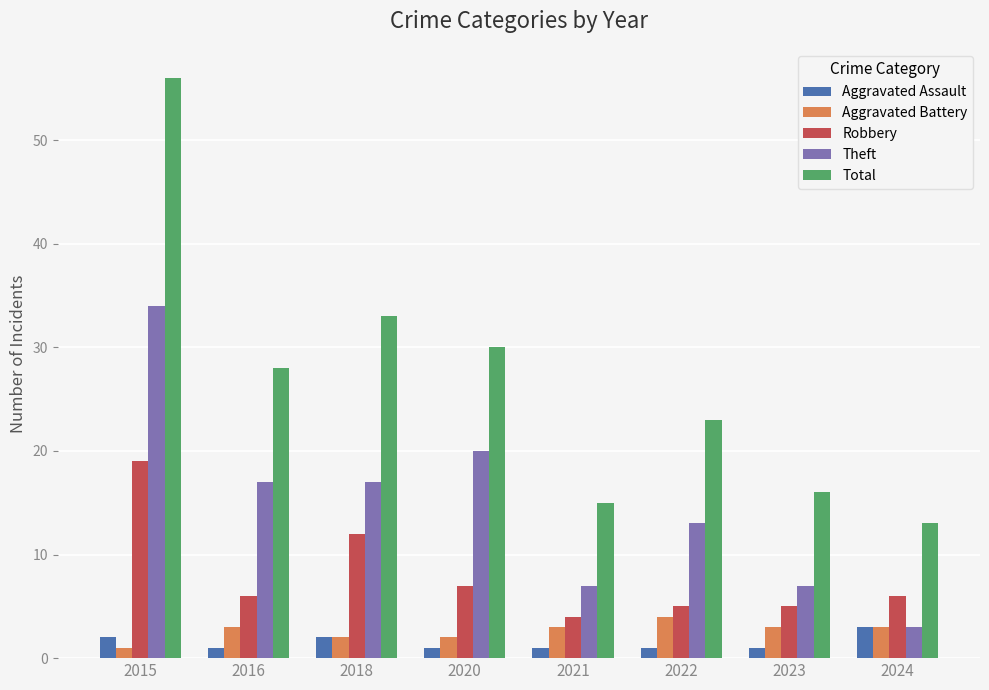

Rank the categories by Total value from lowest to highest.

2024, 2021, 2023, 2022, 2016, 2020, 2018, 2015